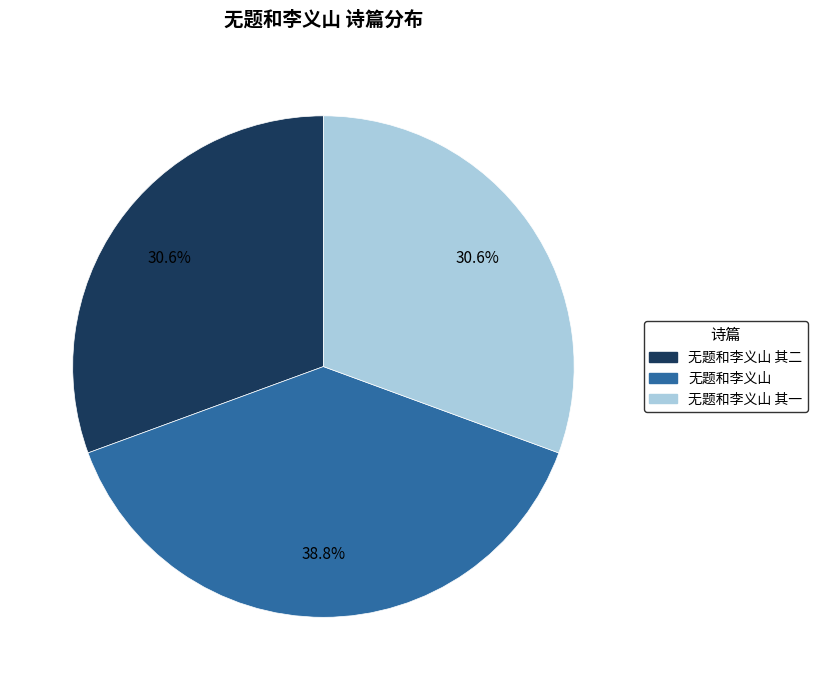

Is there a majority slice in this chart?

No